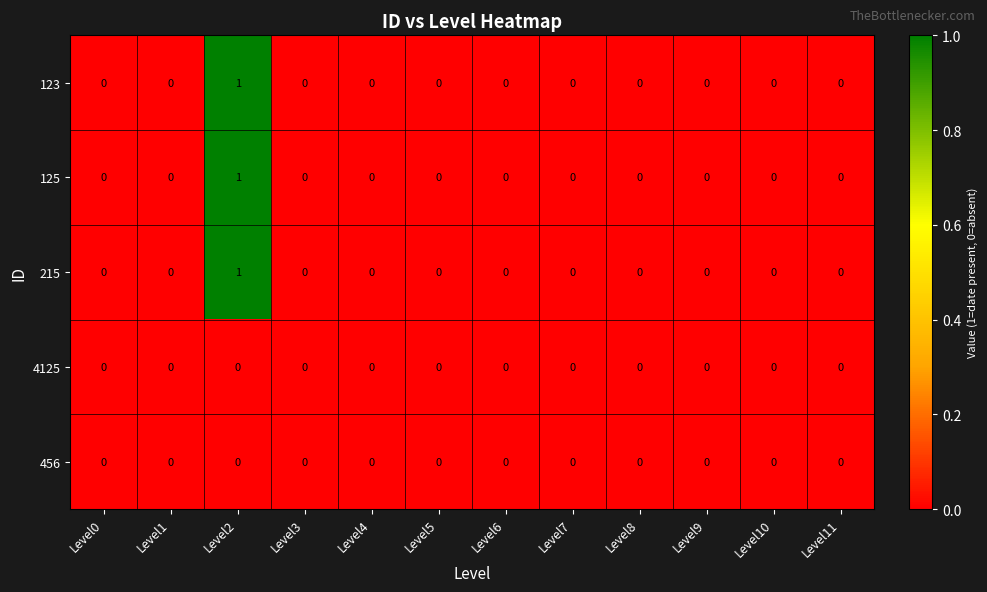

At which category is the sum across all series the highest?

Level2